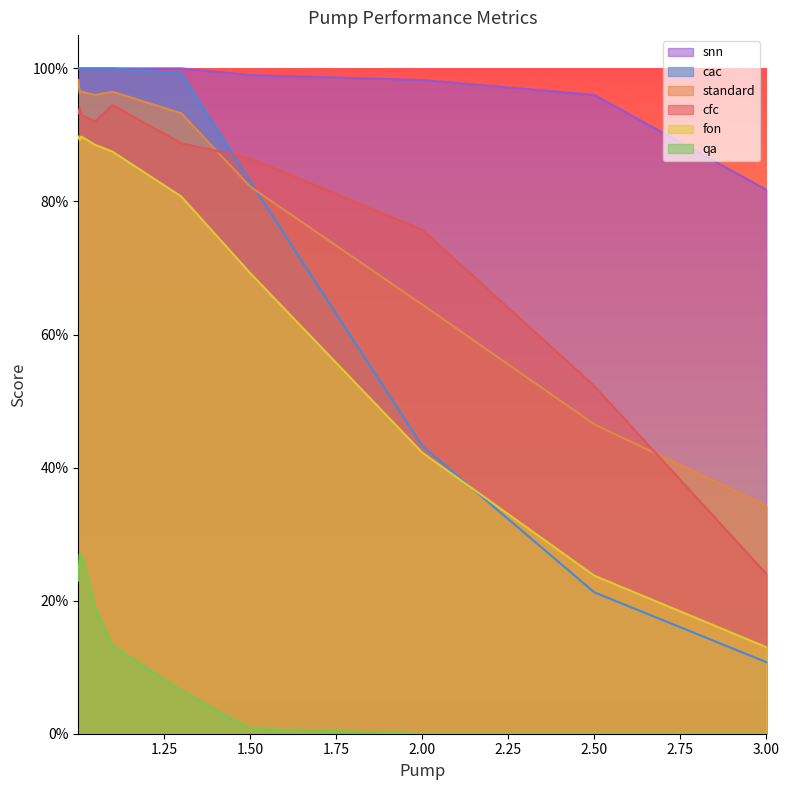

The value of qa at 1.05 is 0.2. True or false?

True